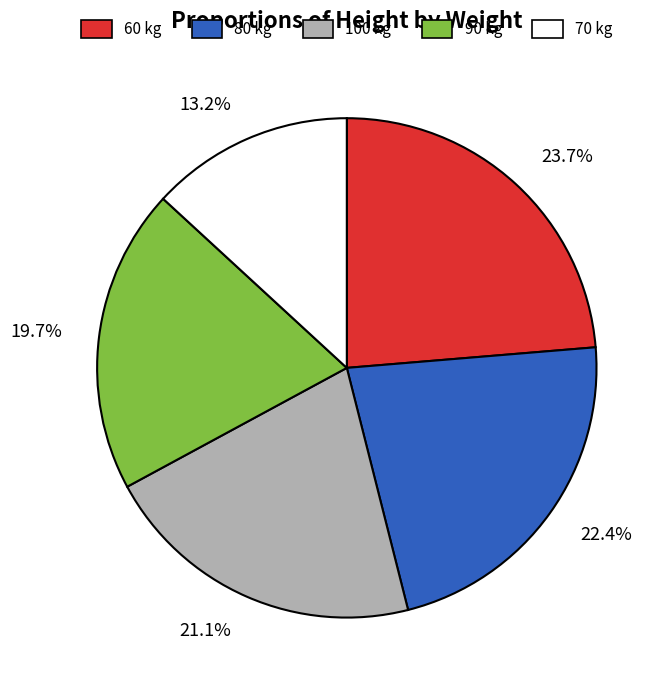

How many segments does this pie chart have?

5